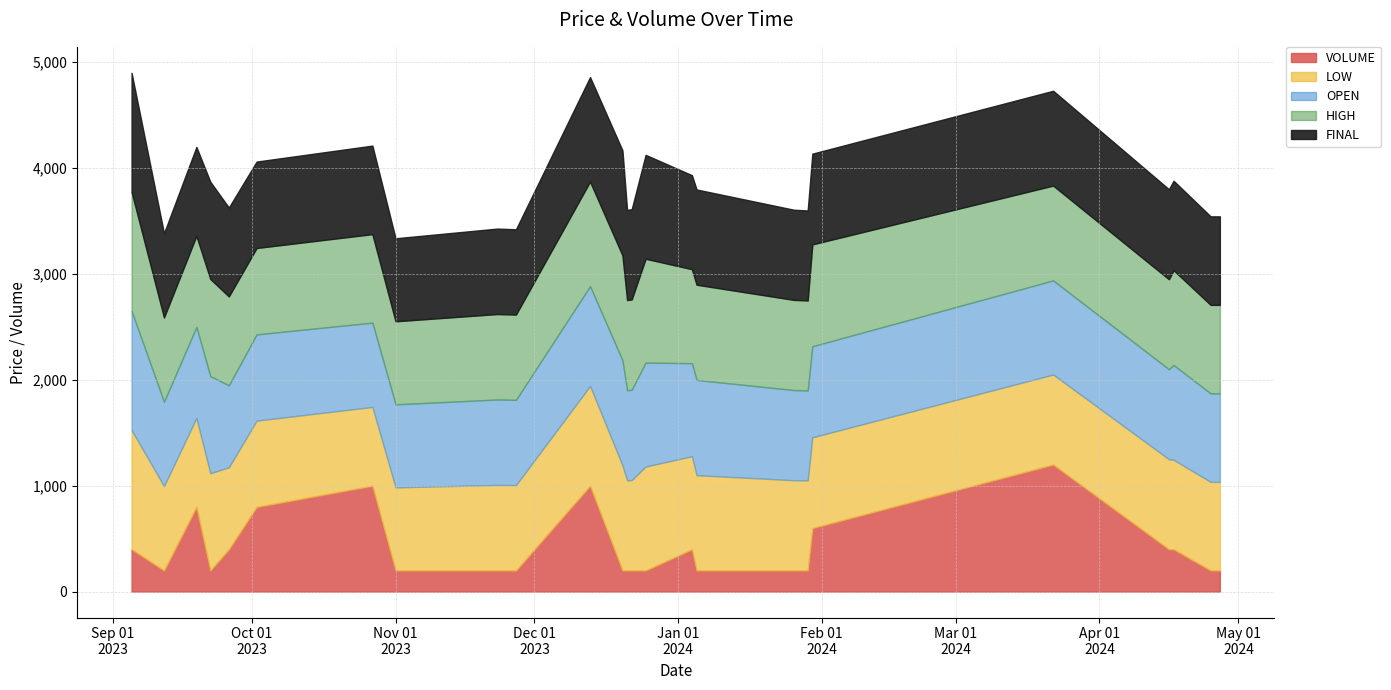

What is the minimum value for VOLUME?

200.0